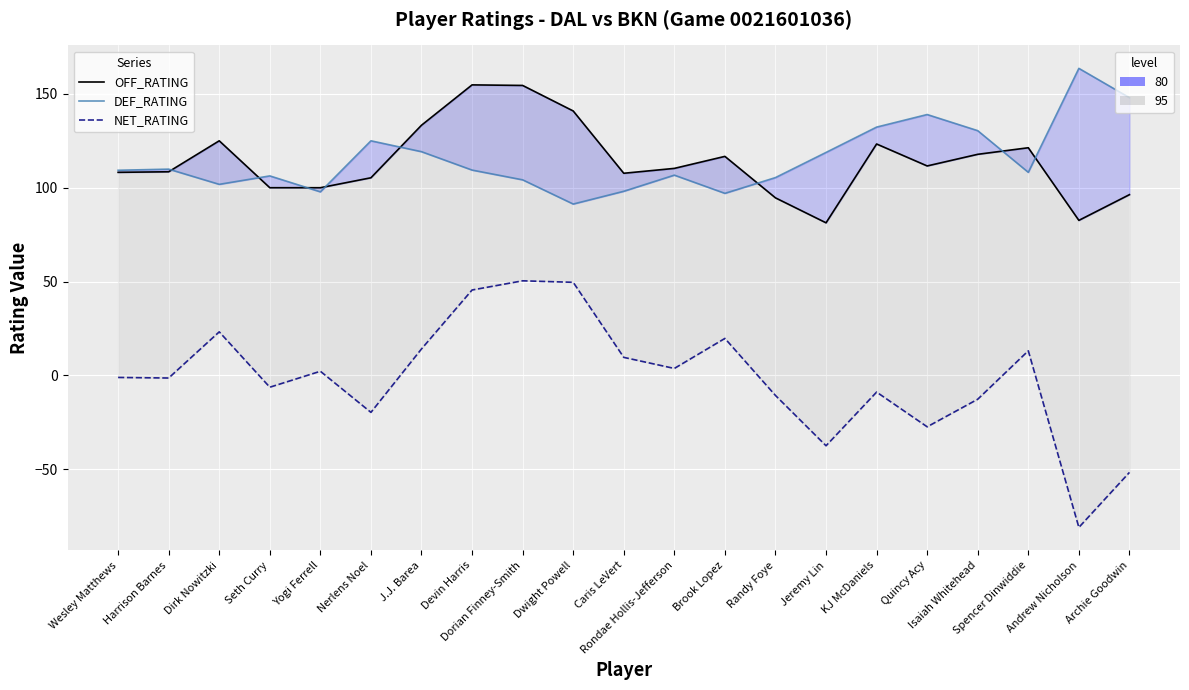

Reading left to right, what are all the values shown in this chart?

OFF_RATING: 108.2	108.5	125.0	100.0	100.0	105.3	133.3	154.8	154.5	140.9	107.7	110.3	116.7	94.6	81.3	123.3	111.6	117.8	121.3	82.6	96.3
DEF_RATING: 109.3	109.9	101.8	106.3	97.8	125.0	119.2	109.4	104.2	91.3	98.1	106.7	97.0	105.4	118.8	132.3	139.0	130.4	108.2	163.6	148.0
NET_RATING: -1.1	-1.4	23.2	-6.3	2.2	-19.7	14.1	45.5	50.4	49.6	9.6	3.7	19.7	-10.7	-37.5	-8.9	-27.4	-12.7	13.1	-81.0	-51.7